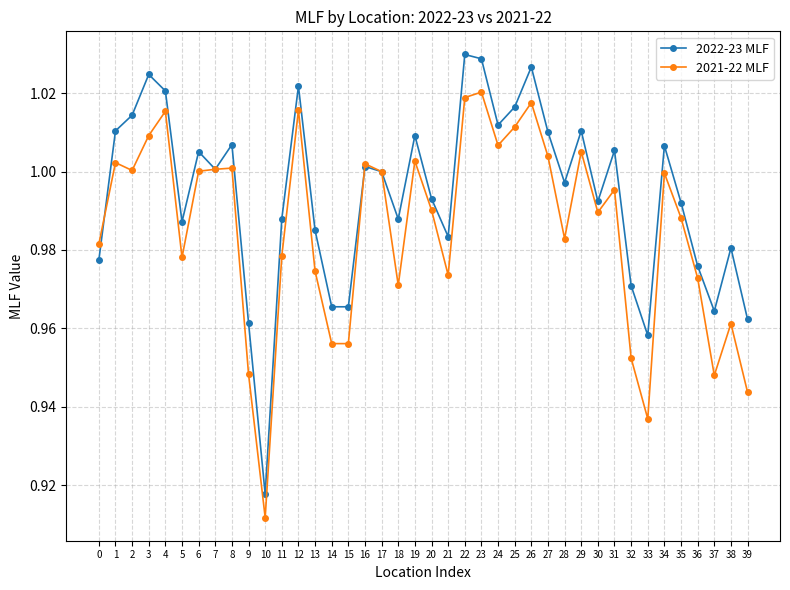

What is the sum of the 2022-23 MLF values at 8 and 3?

2.0